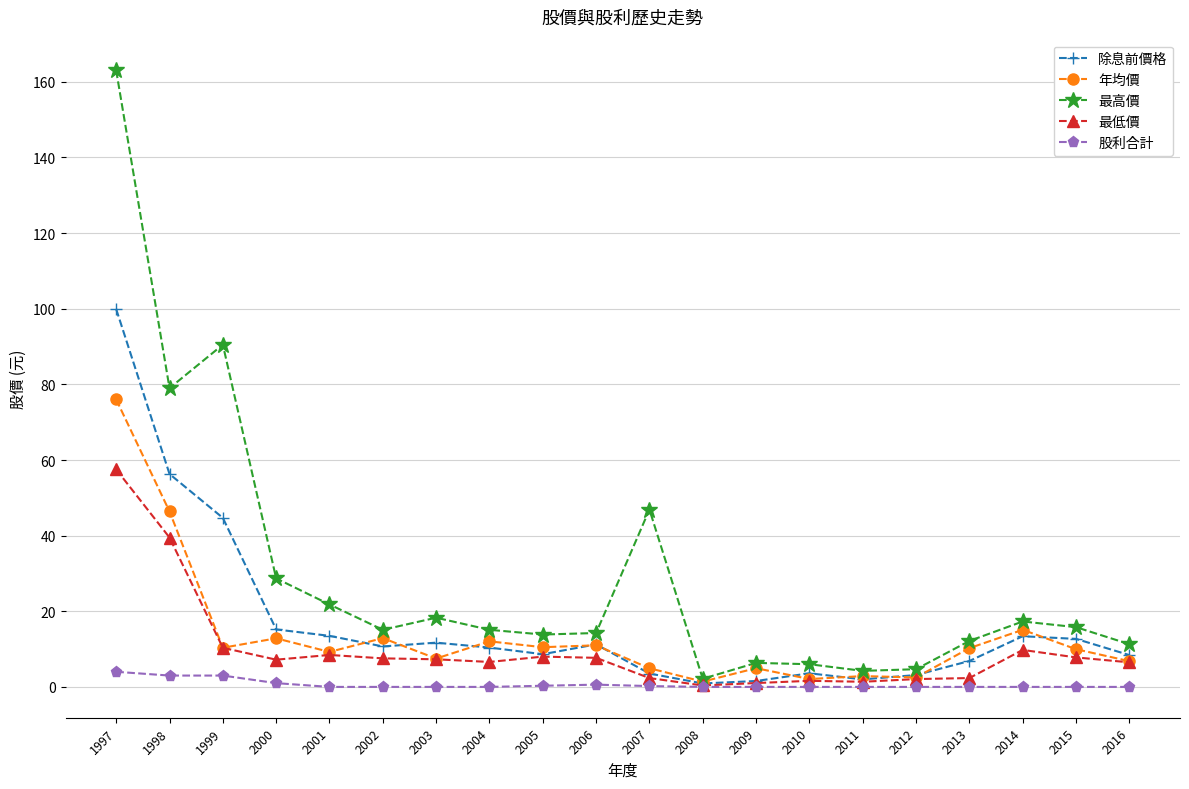

Which series has the largest range (max minus min)?

最高價